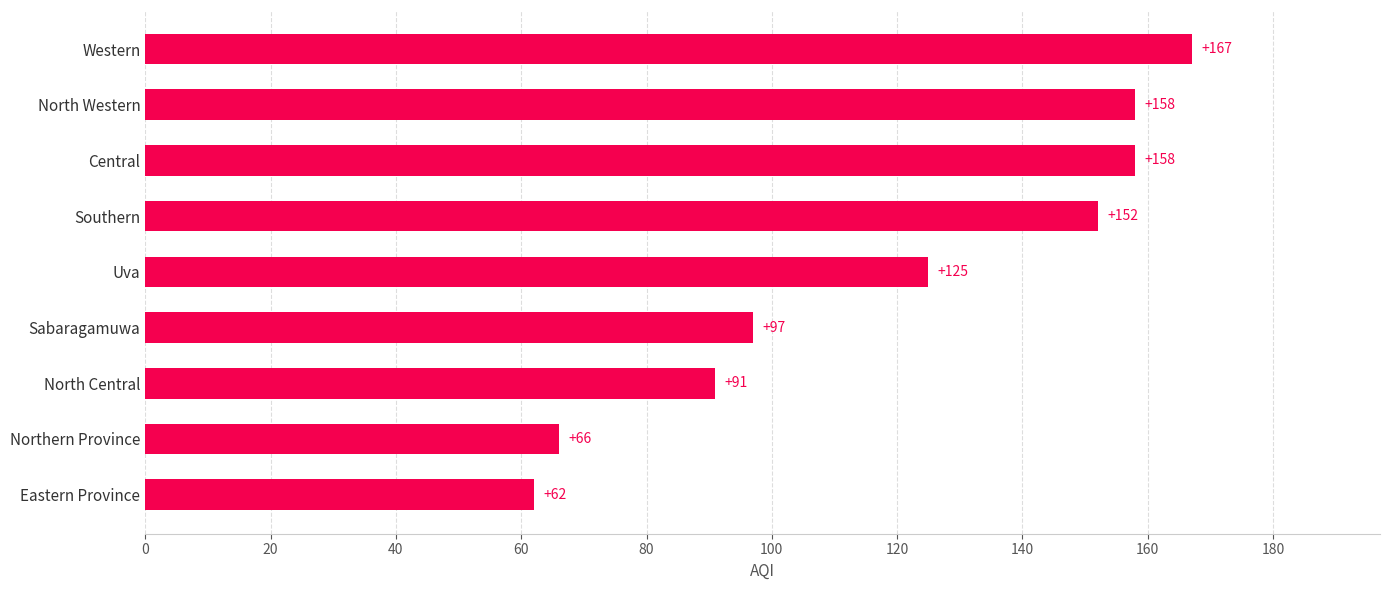

What is the difference between the maximum and minimum values?

105